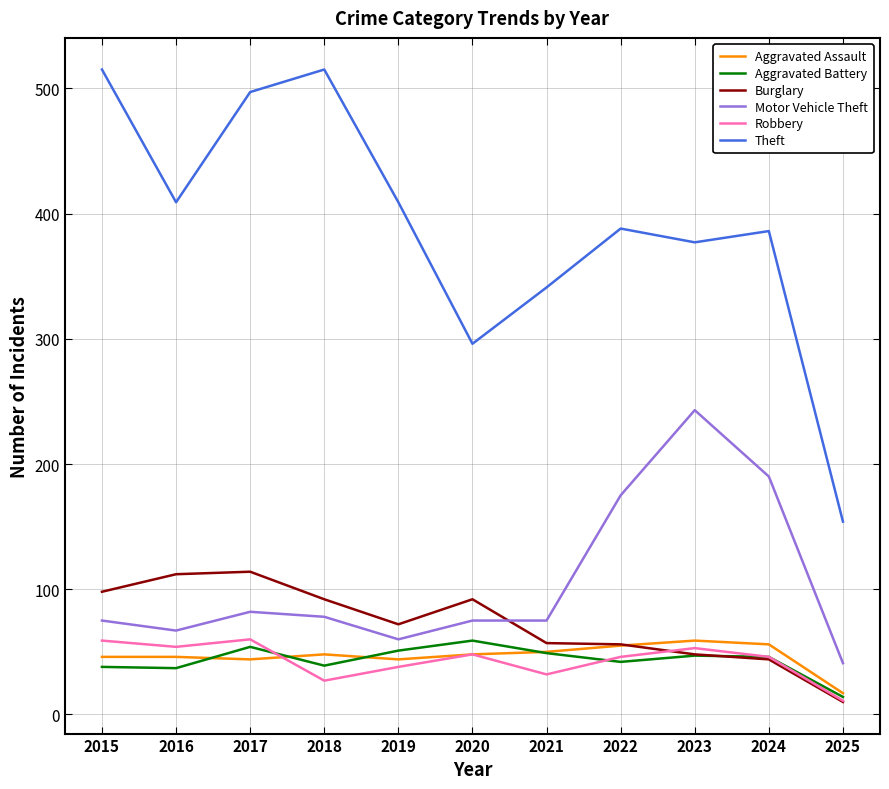

What is the maximum value for Aggravated Assault?

59